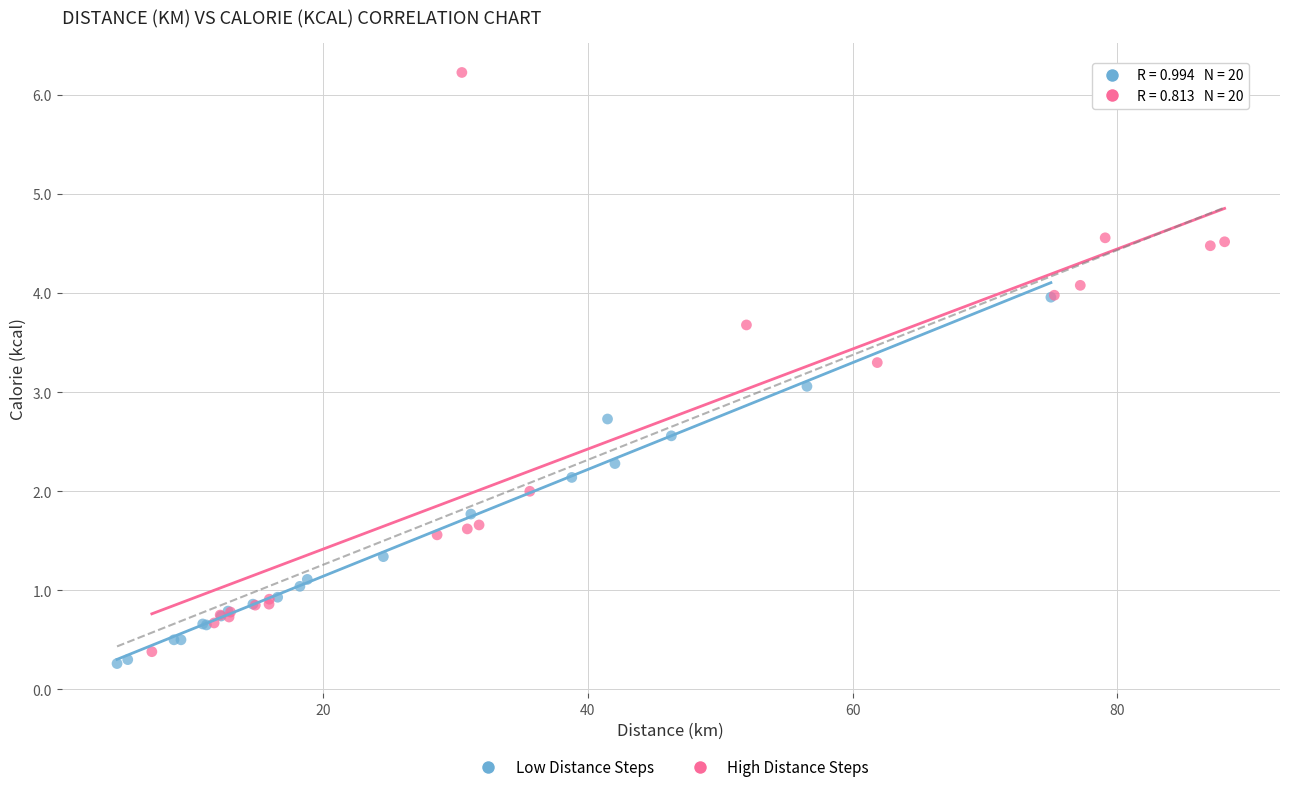

Which series has the widest spread of Y values?

High Distance Steps